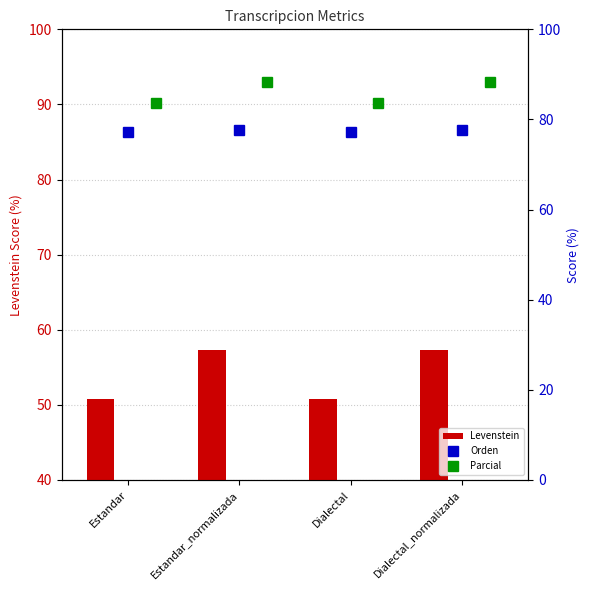

The value of Levenstein at Estandar_normalizada is 39.0. True or false?

False